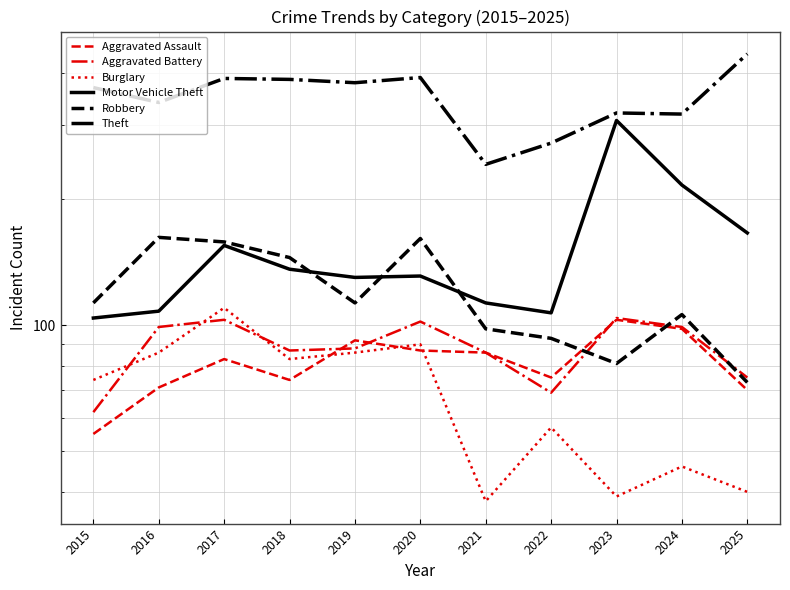

True or false: Motor Vehicle Theft has a value of 104 at 2015.

True